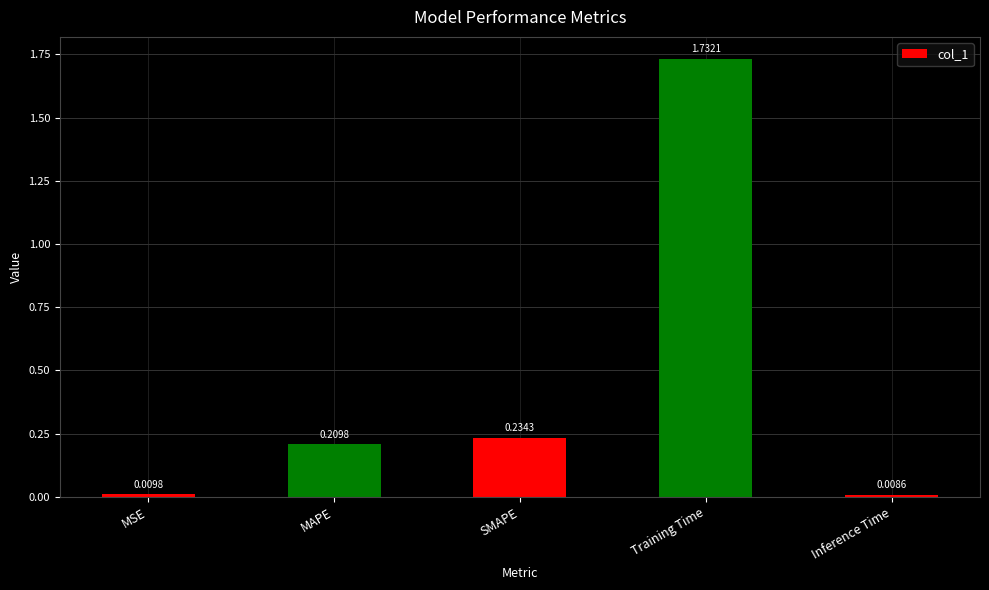

The chart shows a value of 2.6 at Training Time. True or false?

False